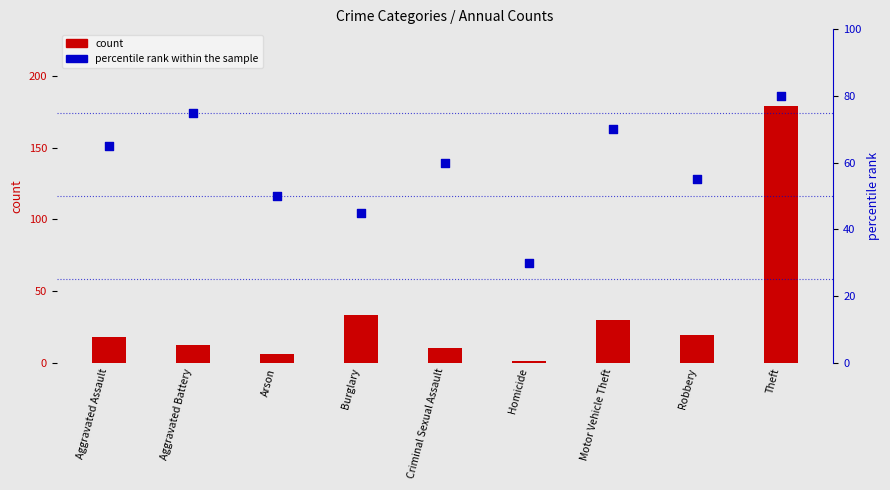

Which series contains the highest Y value?

count